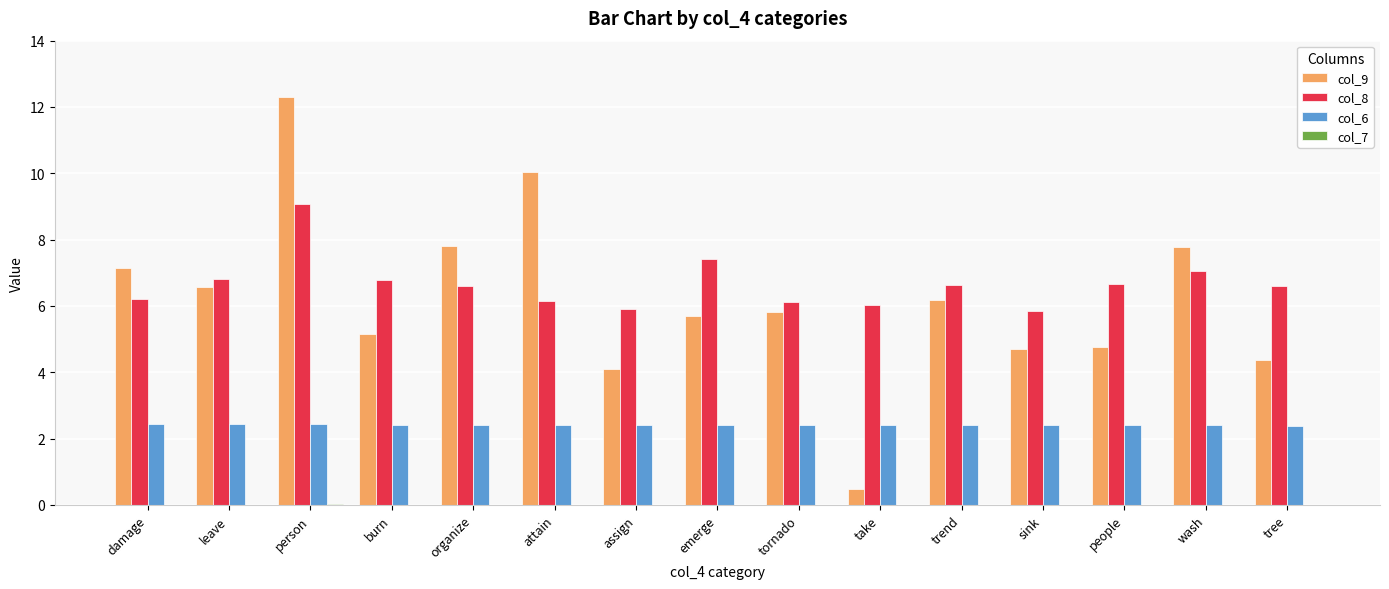

Which series has the largest total across all categories?

col_8